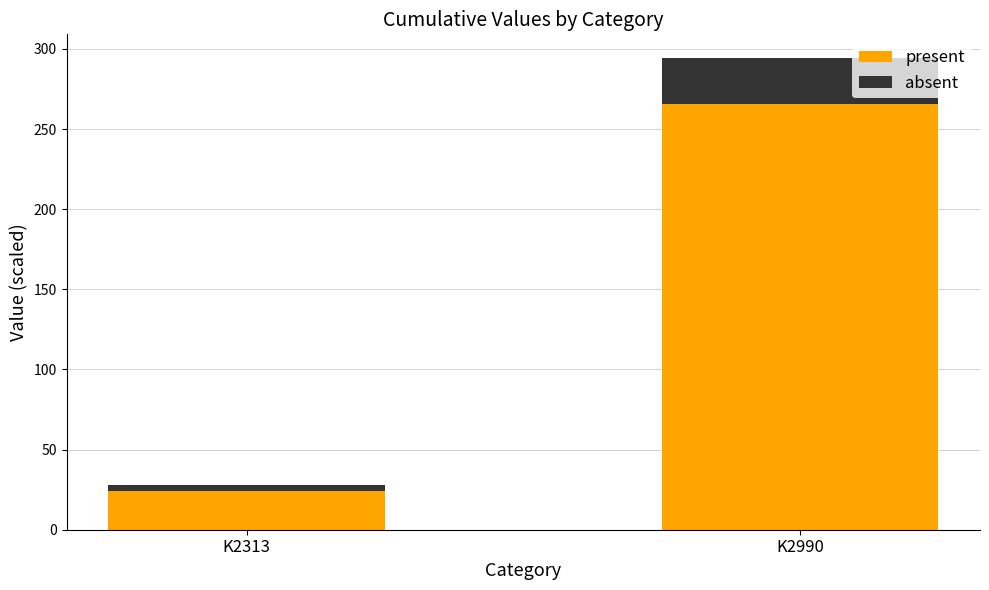

True or false: present has a value of 265.4 at K2990.

True